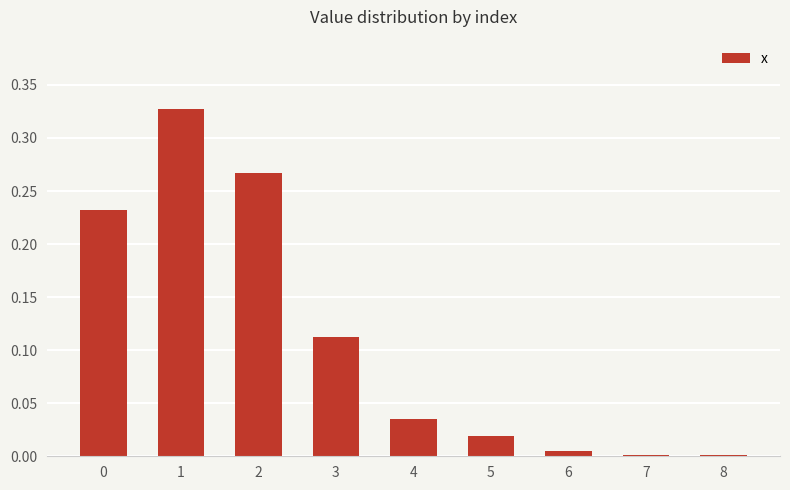

What is the sum of all values?

1.0